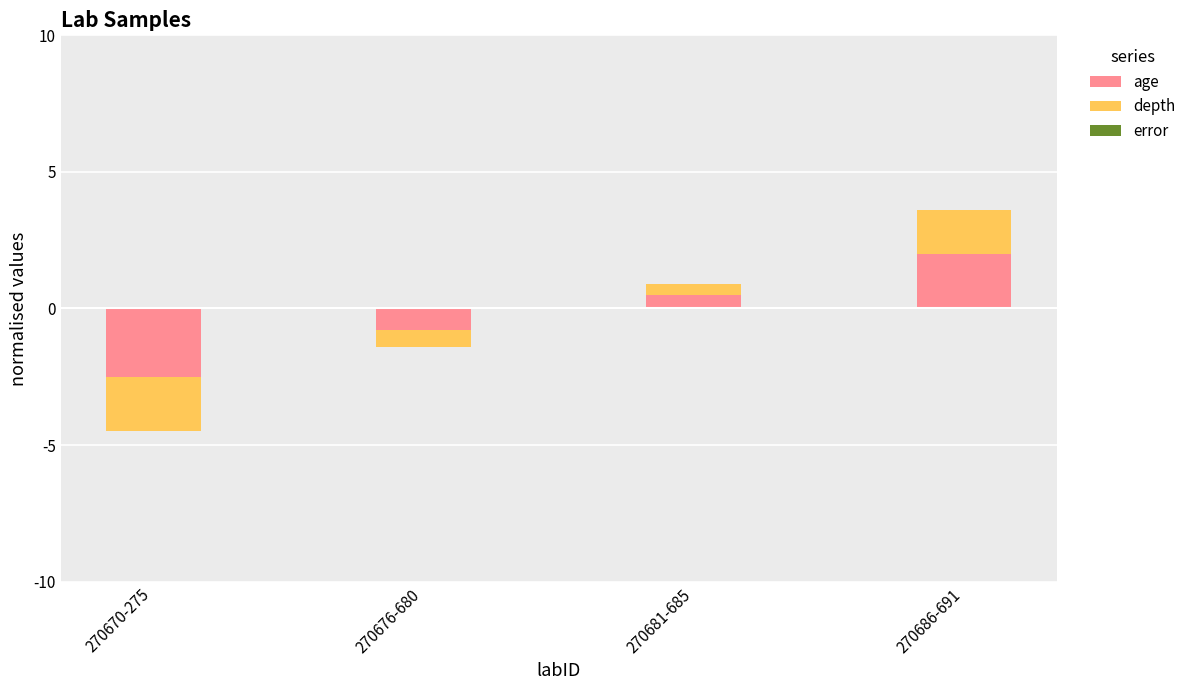

Between 270686-691 and 270681-685, which is larger?

270686-691